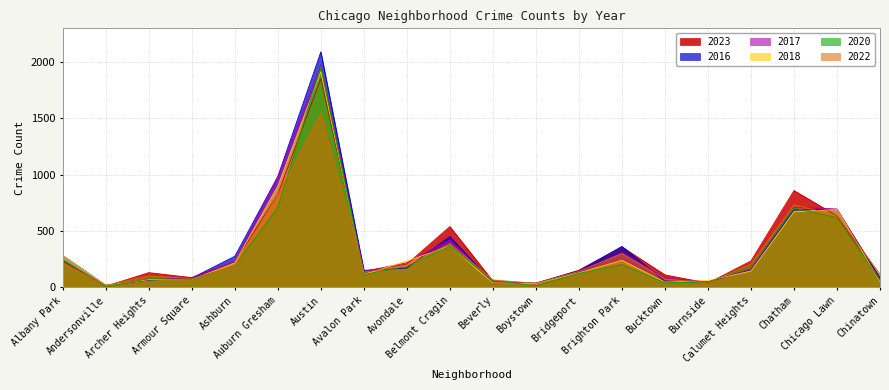

Where is the first local maximum for 2017?

Austin